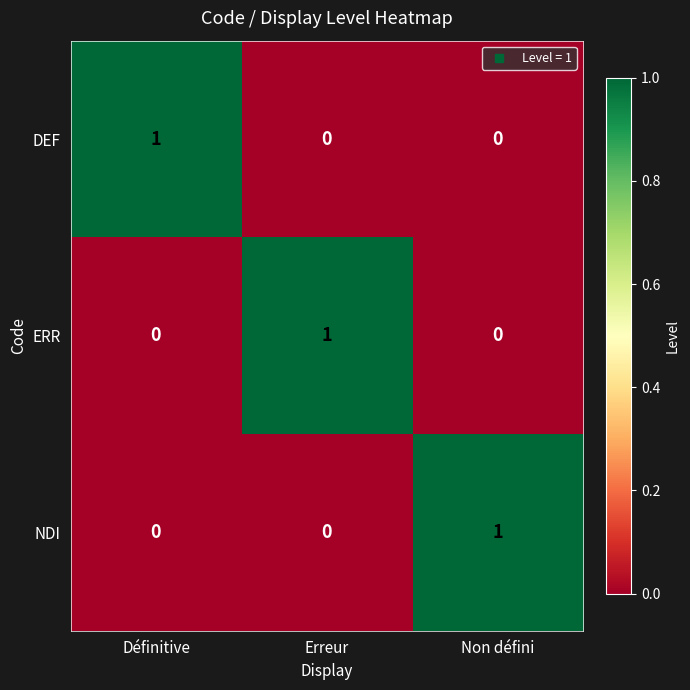

Which category has the highest value in the NDI series?

Non défini